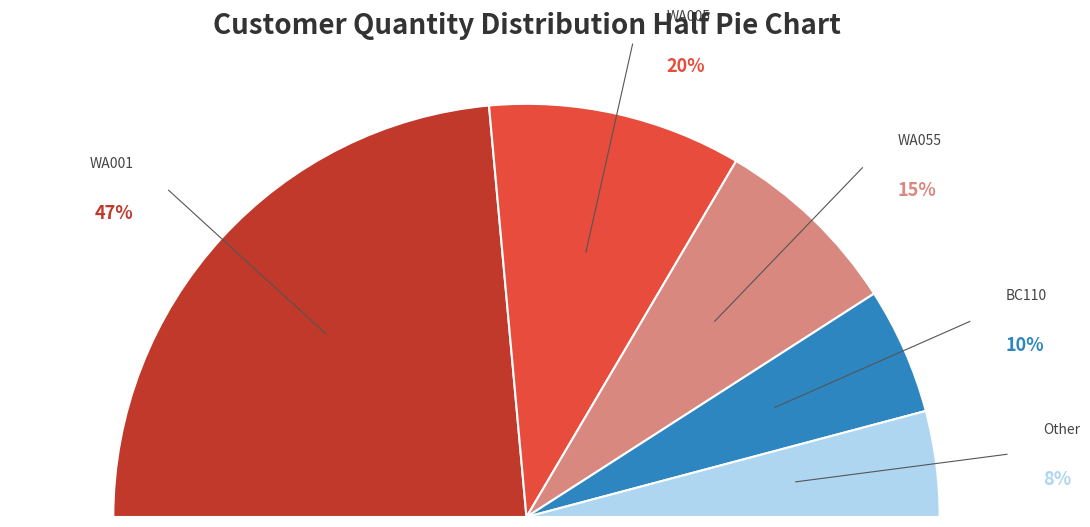

Which slice is the largest?

WA001